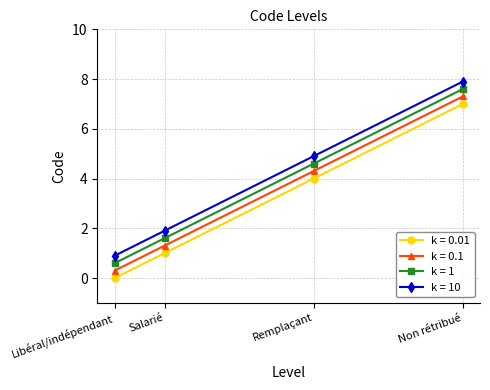

The value of k = 0.01 at Salarié is 1.0. True or false?

True